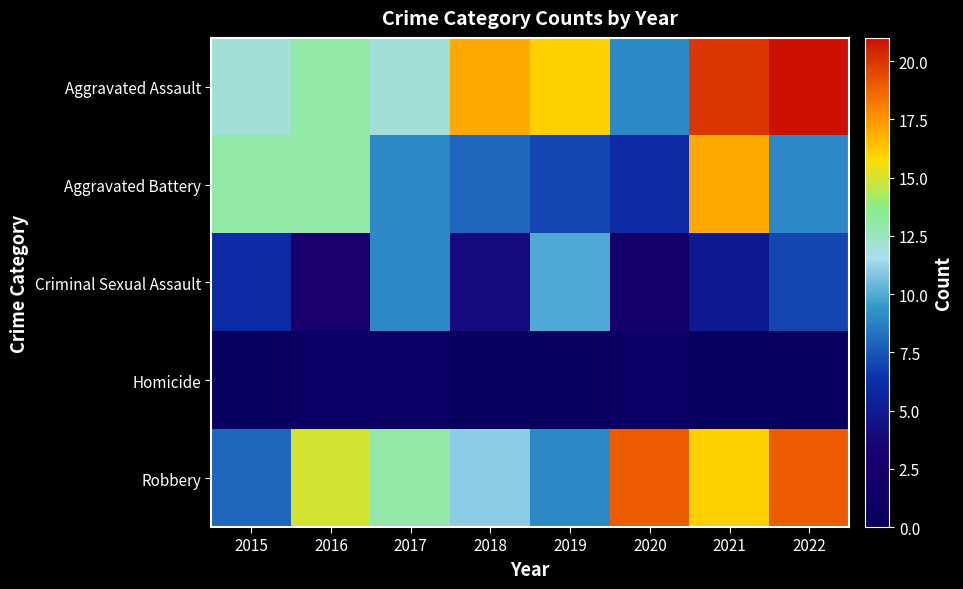

Reading left to right, extract all data points from this chart.

Aggravated Assault: 2015=12	2016=13	2017=12	2018=17	2019=16	2020=9	2021=20	2022=21
Aggravated Battery: 2015=13	2016=13	2017=9	2018=8	2019=7	2020=6	2021=17	2022=9
Criminal Sexual Assault: 2015=6	2016=3	2017=9	2018=4	2019=10	2020=2	2021=5	2022=7
Homicide: 2015=0	2016=1	2017=1	2018=0	2019=0	2020=1	2021=0	2022=0
Robbery: 2015=8	2016=15	2017=13	2018=11	2019=9	2020=19	2021=16	2022=19